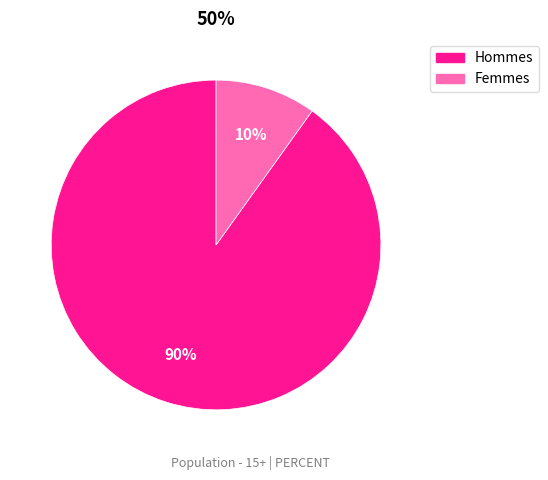

To the nearest percent, what is the difference between the largest and smallest slice percentages?

80%